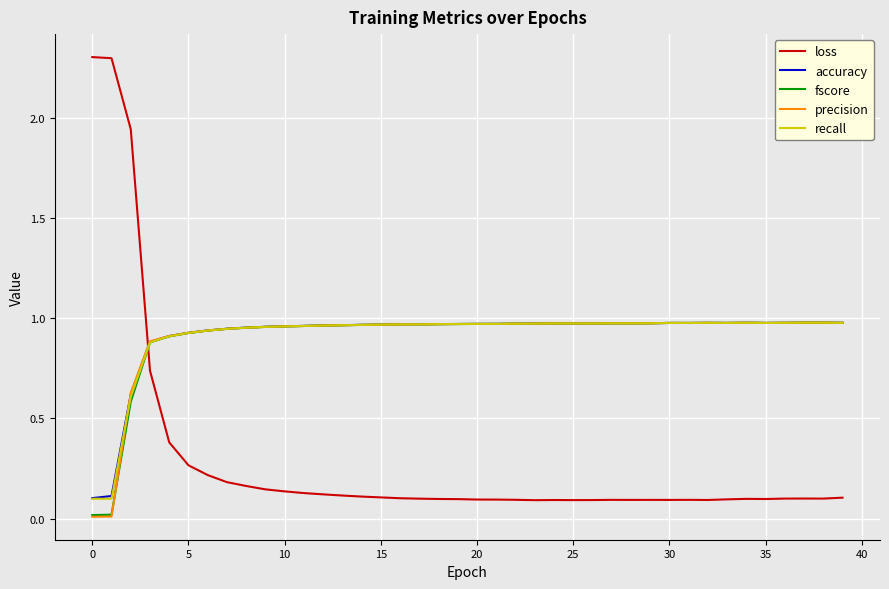

Which series has the largest range (max minus min)?

loss